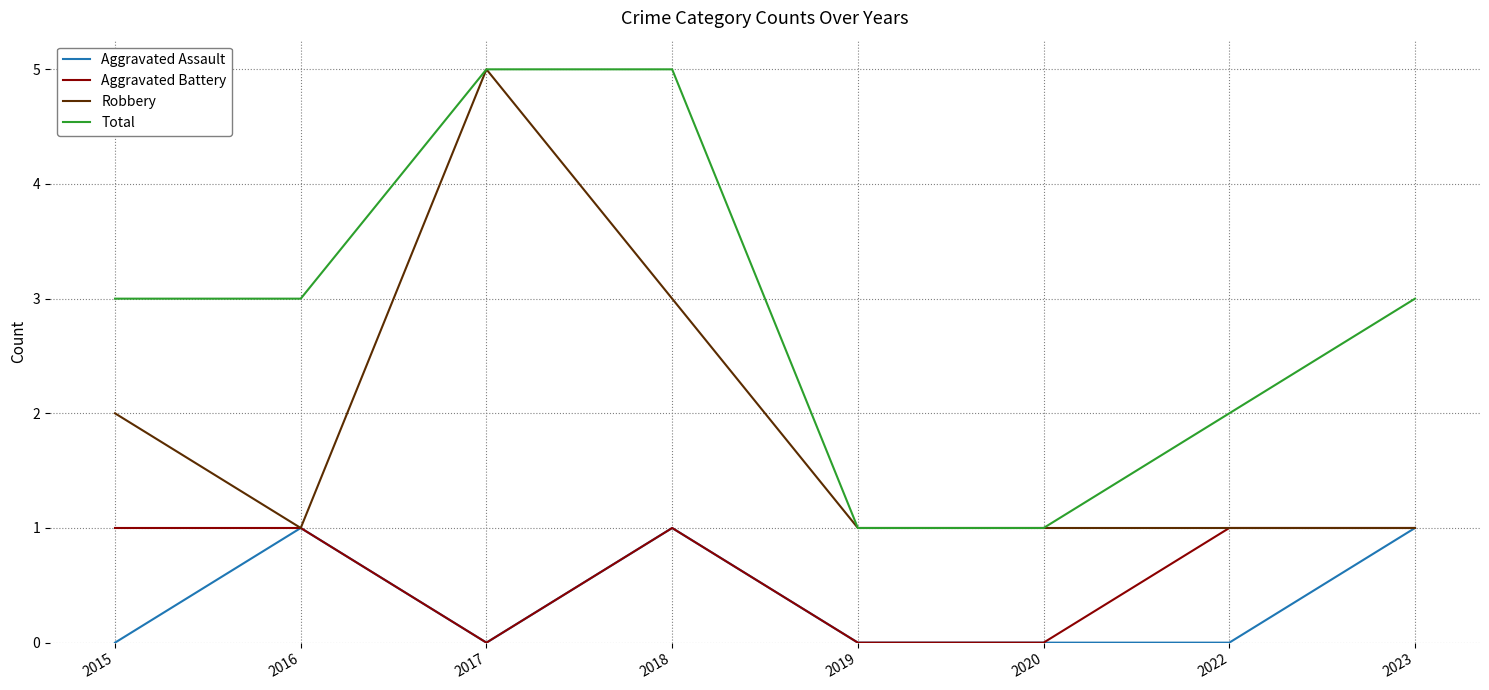

True or false: Total and Aggravated Battery cross at least once.

False